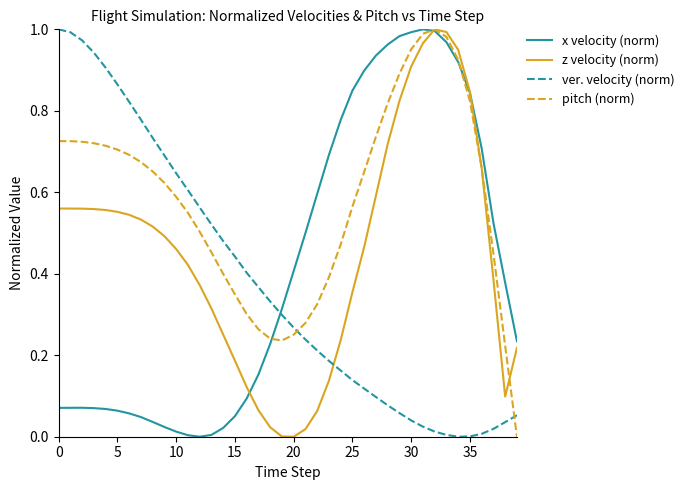

Which series has the largest total across all categories?

pitch (norm)